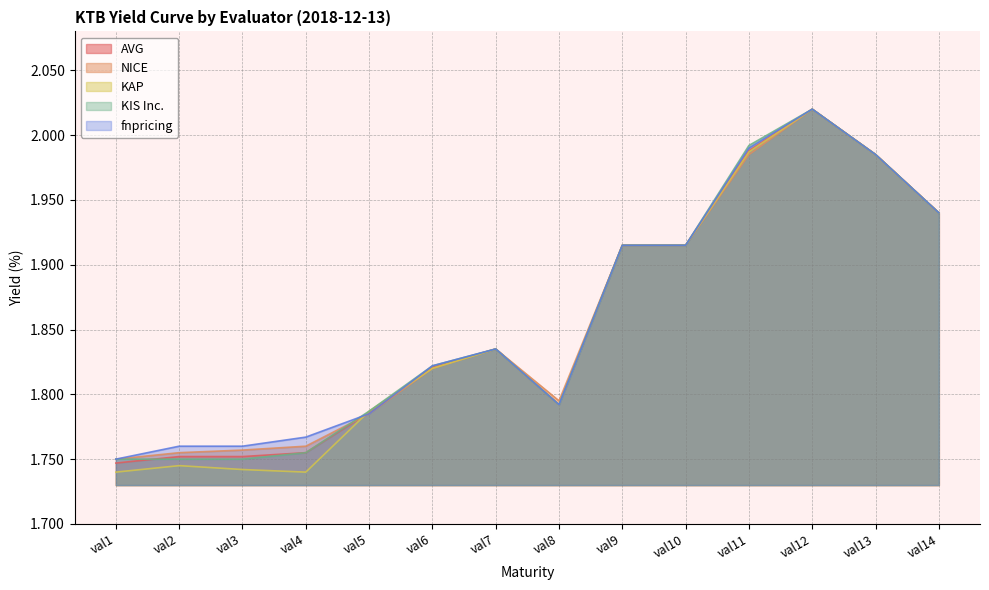

Reading right to left, list all the values displayed in this chart.

AVG: val14=1.9	val13=2.0	val12=2.0	val11=2.0	val10=1.9	val9=1.9	val8=1.8	val7=1.8	val6=1.8	val5=1.8	val4=1.8	val3=1.8	val2=1.8	val1=1.7
NICE: val14=1.9	val13=2.0	val12=2.0	val11=2.0	val10=1.9	val9=1.9	val8=1.8	val7=1.8	val6=1.8	val5=1.8	val4=1.8	val3=1.8	val2=1.8	val1=1.8
KAP: val14=1.9	val13=2.0	val12=2.0	val11=2.0	val10=1.9	val9=1.9	val8=1.8	val7=1.8	val6=1.8	val5=1.8	val4=1.7	val3=1.7	val2=1.7	val1=1.7
KIS Inc.: val14=1.9	val13=2.0	val12=2.0	val11=2.0	val10=1.9	val9=1.9	val8=1.8	val7=1.8	val6=1.8	val5=1.8	val4=1.8	val3=1.8	val2=1.8	val1=1.8
fnpricing: val14=1.9	val13=2.0	val12=2.0	val11=2.0	val10=1.9	val9=1.9	val8=1.8	val7=1.8	val6=1.8	val5=1.8	val4=1.8	val3=1.8	val2=1.8	val1=1.8